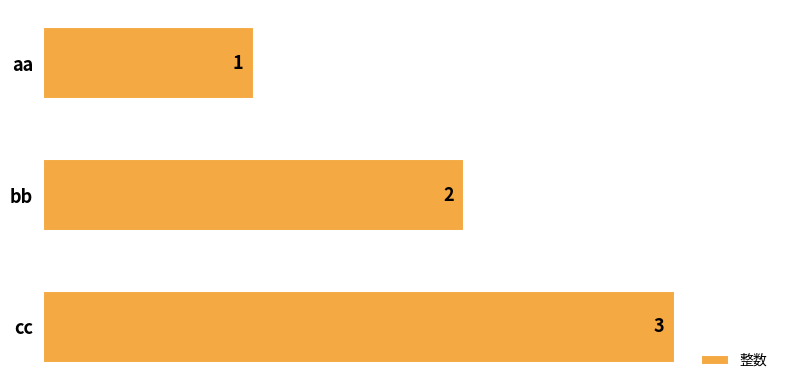

What position from the bottom is cc?

1